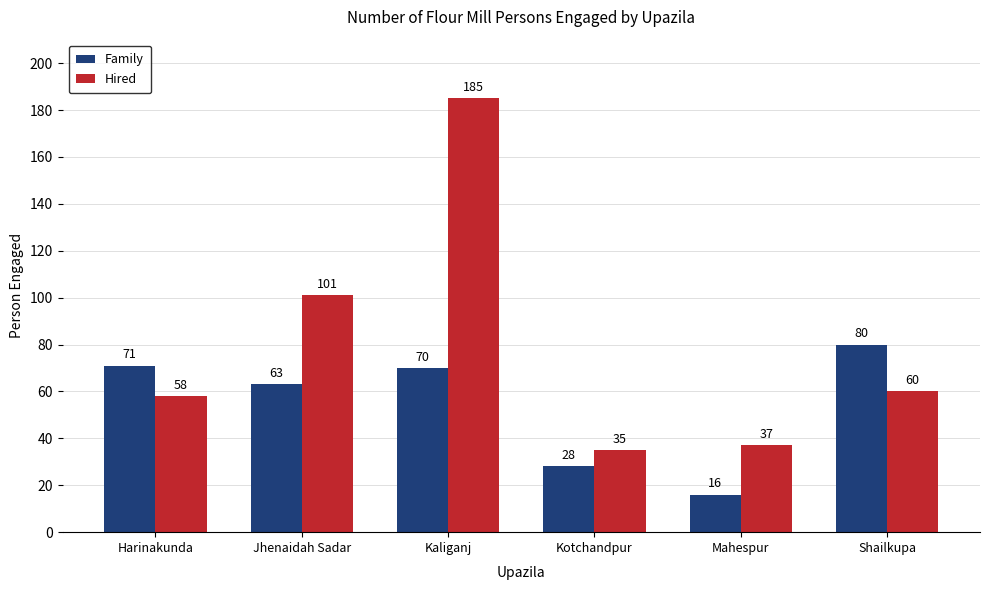

Reading right to left, list all the values displayed in this chart.

Family: Shailkupa=80	Mahespur=16	Kotchandpur=28	Kaliganj=70	Jhenaidah Sadar=63	Harinakunda=71
Hired: Shailkupa=60	Mahespur=37	Kotchandpur=35	Kaliganj=185	Jhenaidah Sadar=101	Harinakunda=58